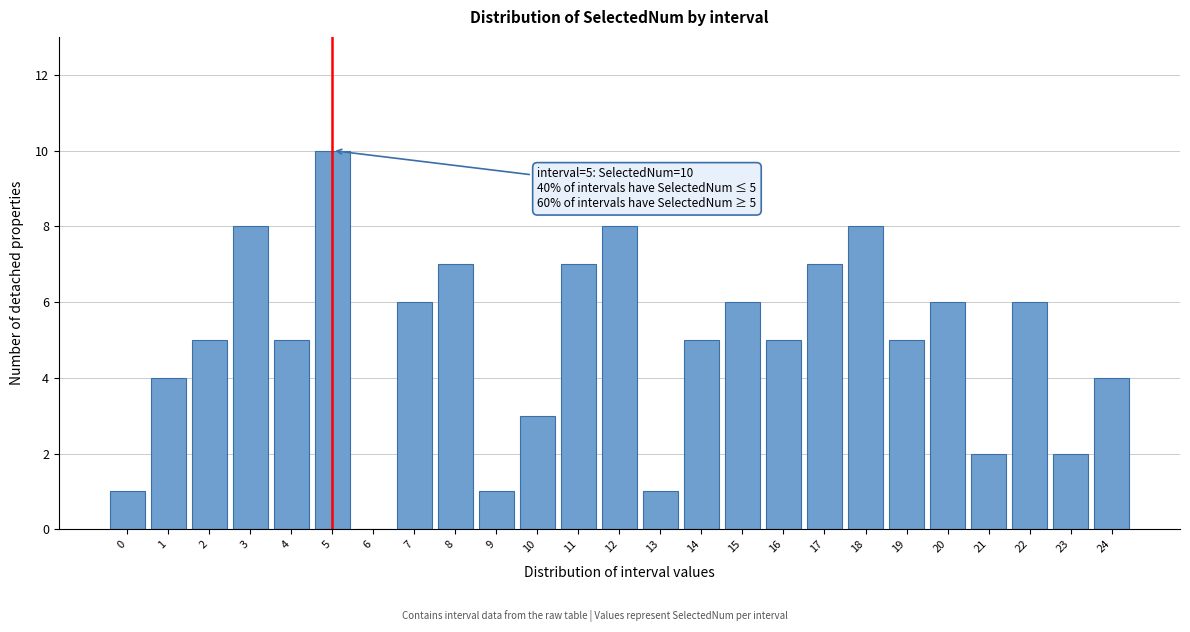

Reading left to right, extract all data points from this chart.

0=1	1=4	2=5	3=8	4=5	5=10	6=0	7=6	8=7	9=1	10=3	11=7	12=8	13=1	14=5	15=6	16=5	17=7	18=8	19=5	20=6	21=2	22=6	23=2	24=4